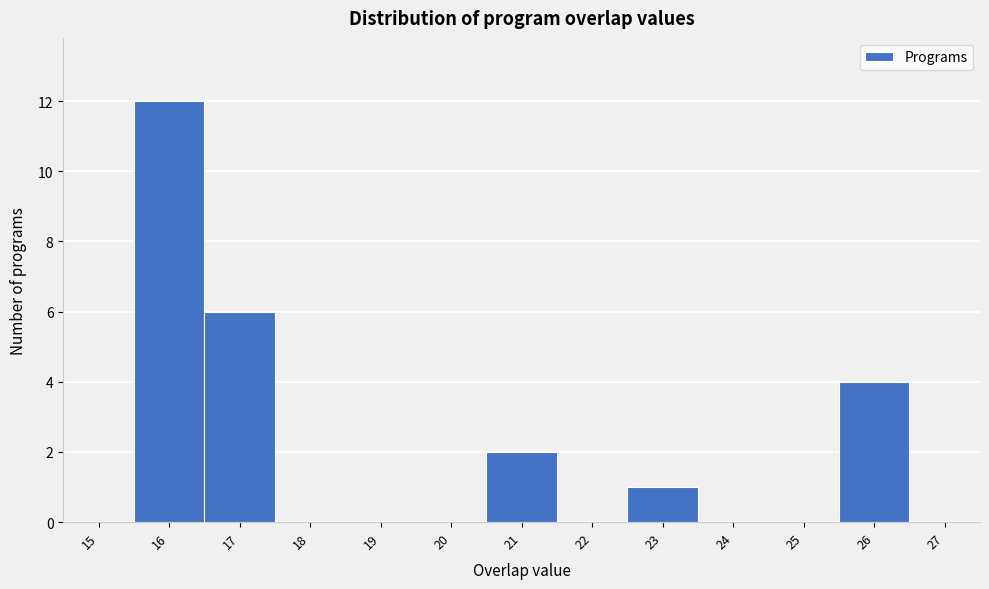

Reading left to right, transcribe this chart: for each bar, give the range it covers on the x-axis and its height. The values are not printed on the chart, so give them approximately, as read against the axis.

14.5 to 15.5: 0
15.5 to 16.5: 12
16.5 to 17.5: 6
17.5 to 18.5: 0
18.5 to 19.5: 0
19.5 to 20.5: 0
20.5 to 21.5: 2
21.5 to 22.5: 0
22.5 to 23.5: 1
23.5 to 24.5: 0
24.5 to 25.5: 0
25.5 to 26.5: 4
26.5 to 27.5: 0